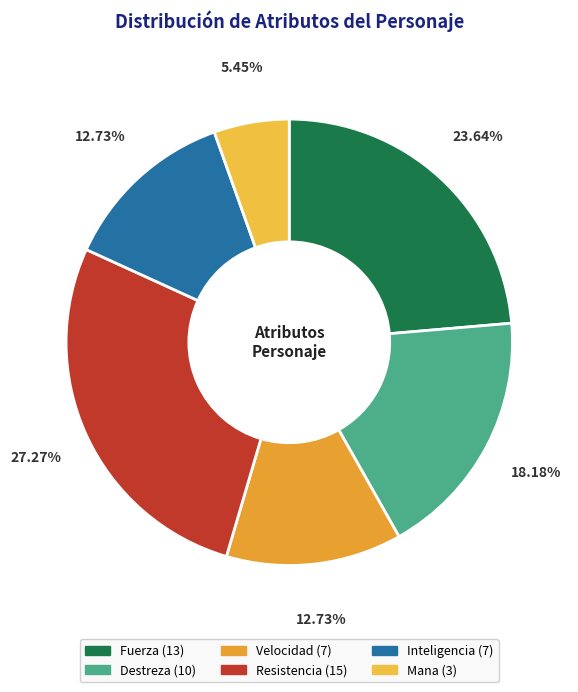

Does Inteligencia represent more than half of the total?

No